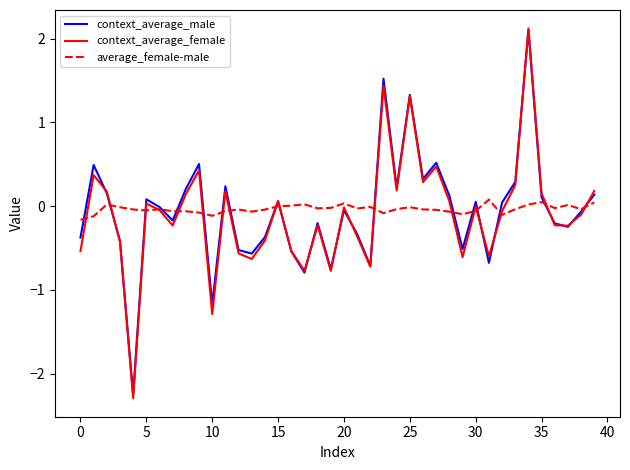

Which series has the largest range (max minus min)?

context_average_female